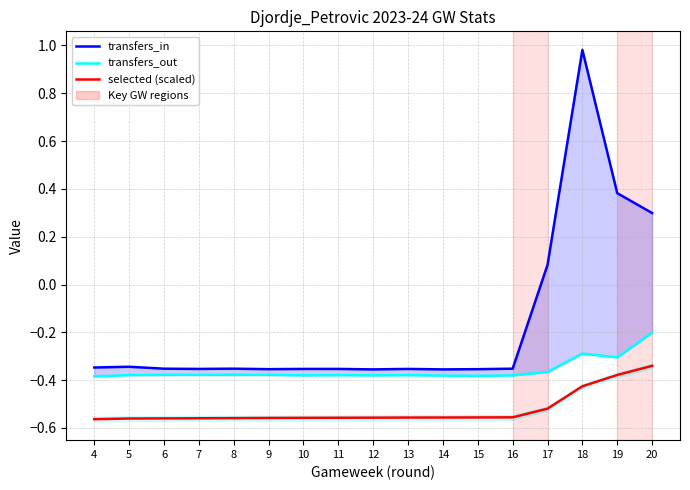

List the labels in order of selected (scaled) value, largest first.

20, 19, 18, 17, 16, 15, 14, 13, 12, 11, 10, 9, 8, 7, 6, 5, 4